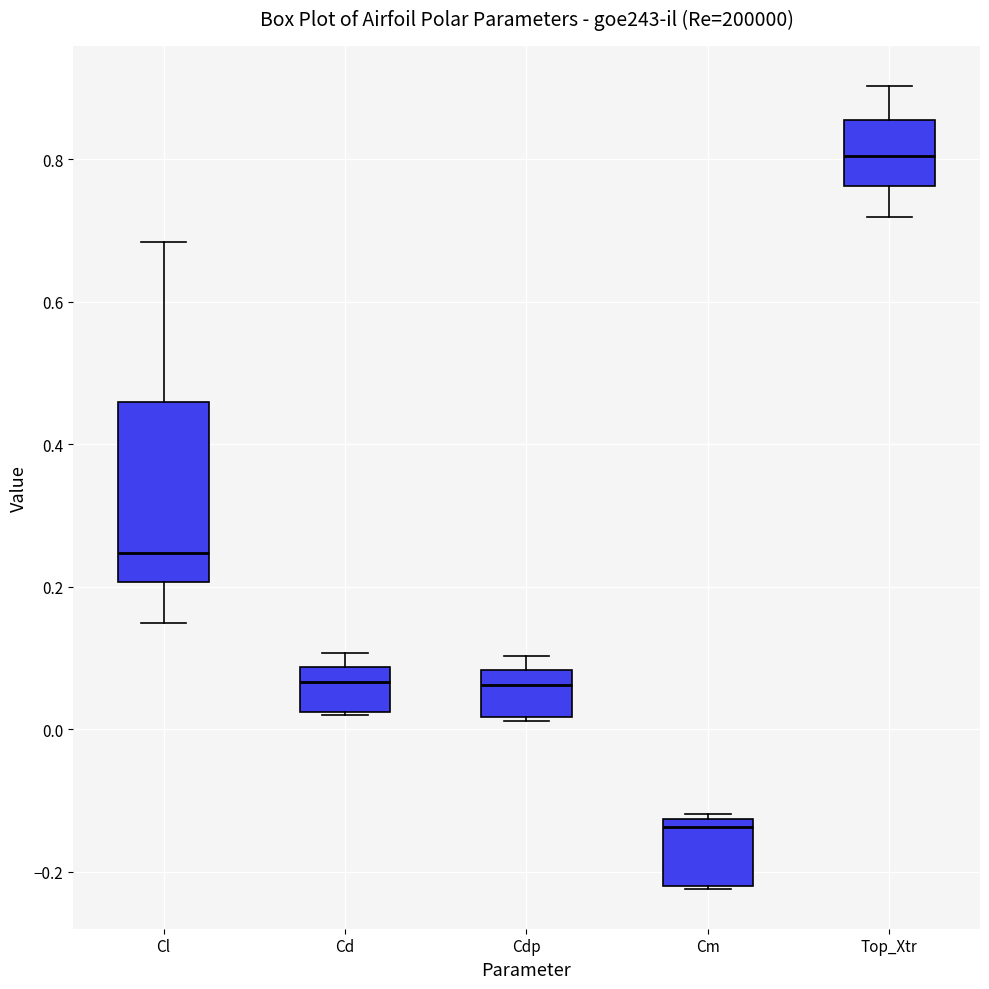

Which box's median line is the lowest?

Cm